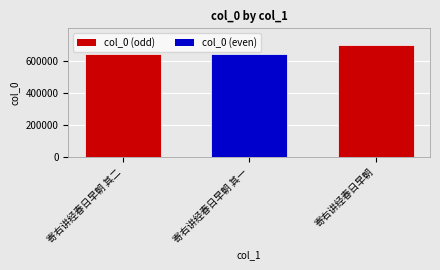

What is the ratio of the value at 寄右讲经春日早朝 其一 to the value at 寄右讲经春日早朝 其二?

1.0